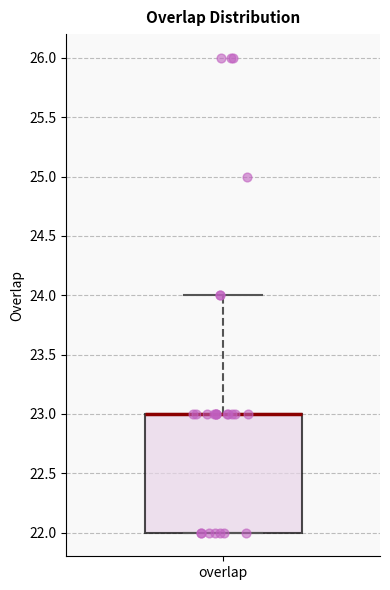

Where does the upper whisker of the box for overlap end on the y-axis? The values are not printed on the chart, so give them approximately, as read against the axis.

24